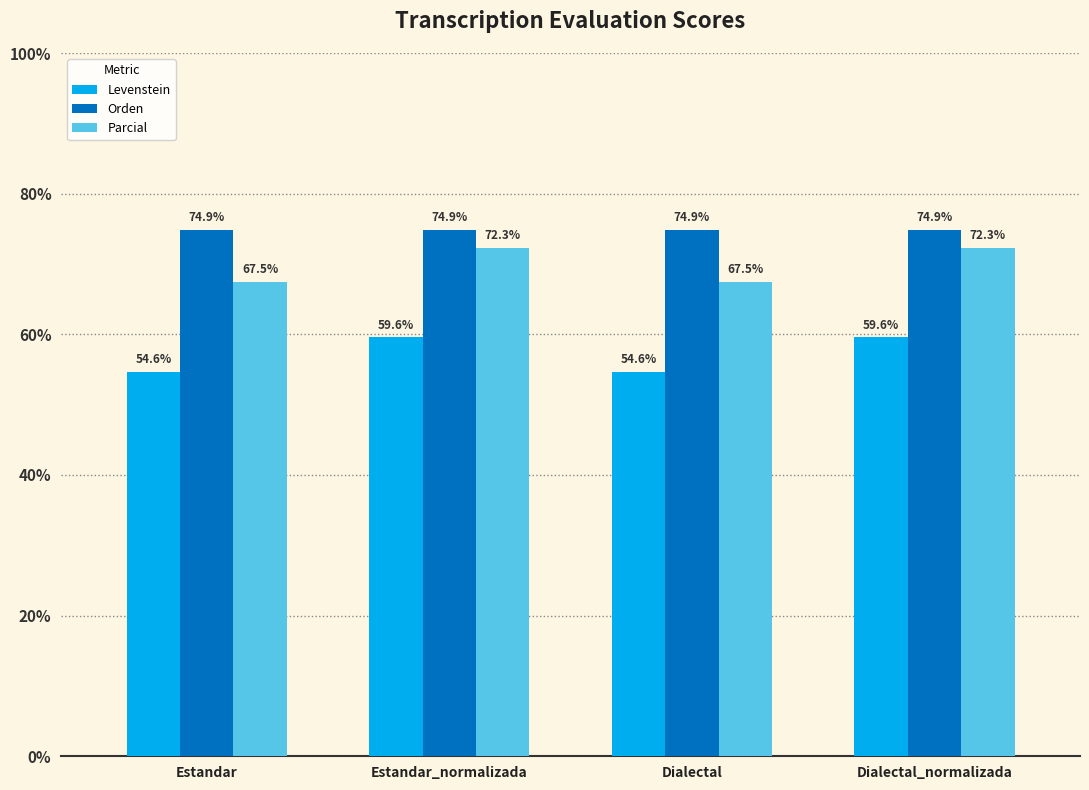

What is the spread (max minus min) of values at Estandar?

20.2